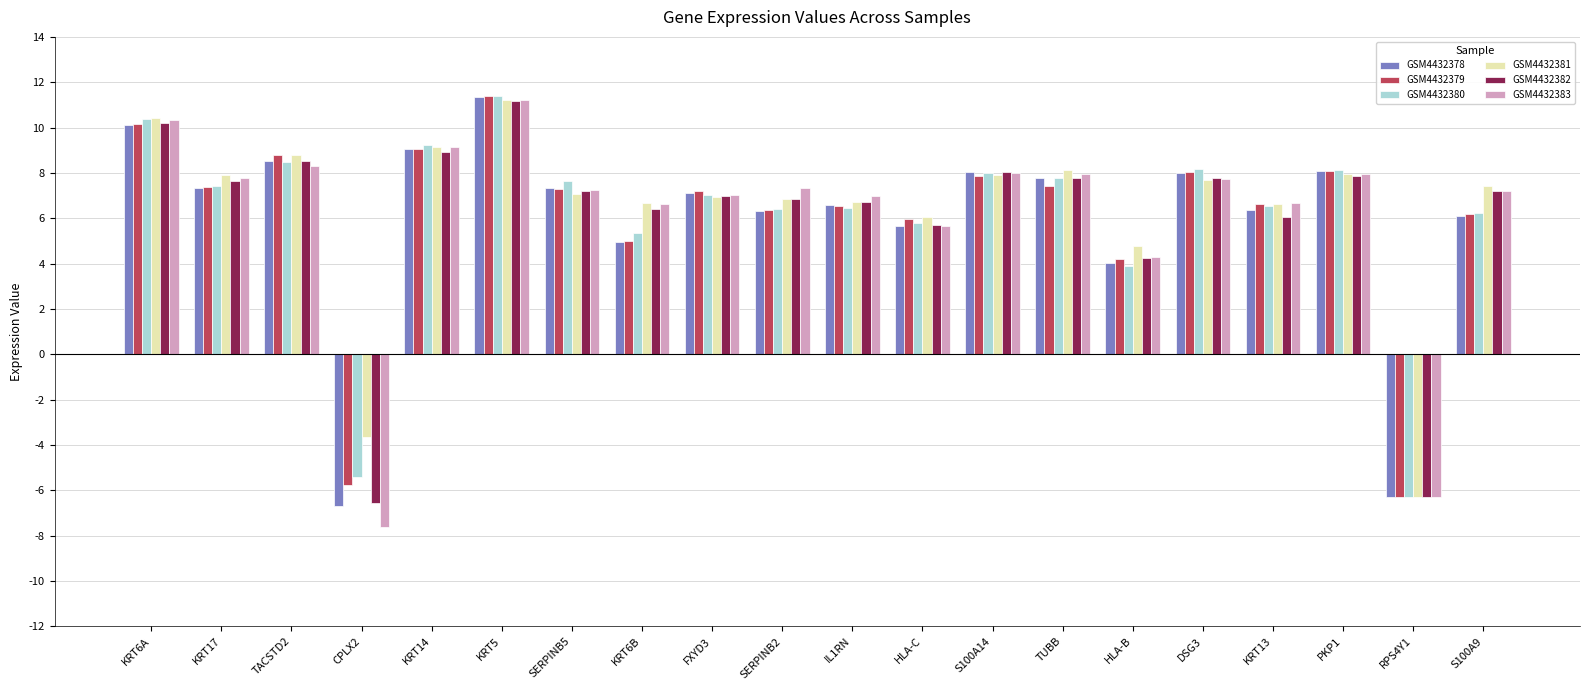

Which series has the widest spread of values?

GSM4432383